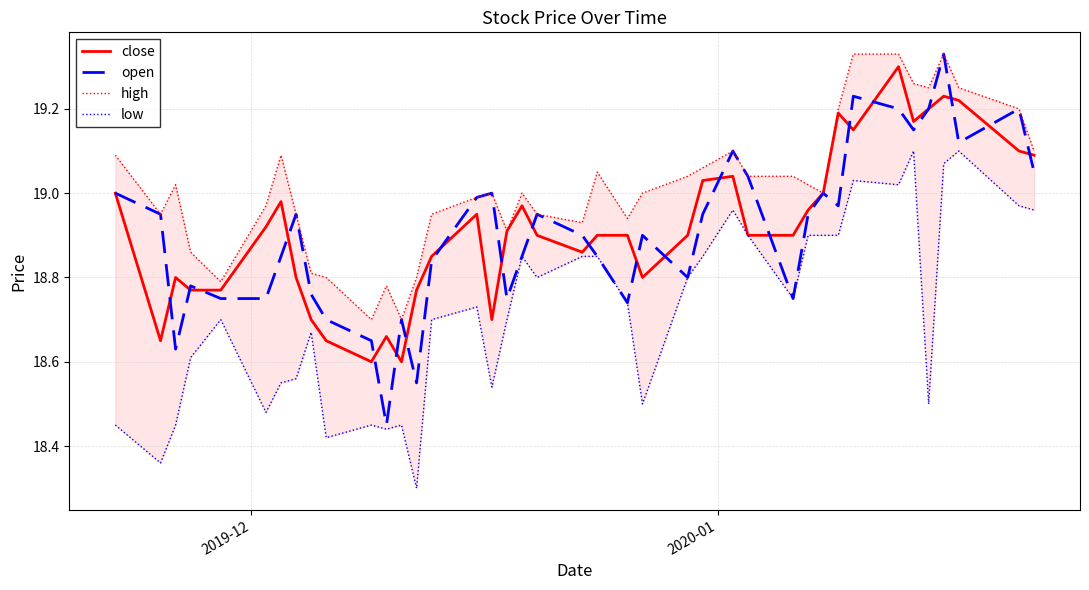

Is the value of low at 22 greater than the value of high at 30?

No